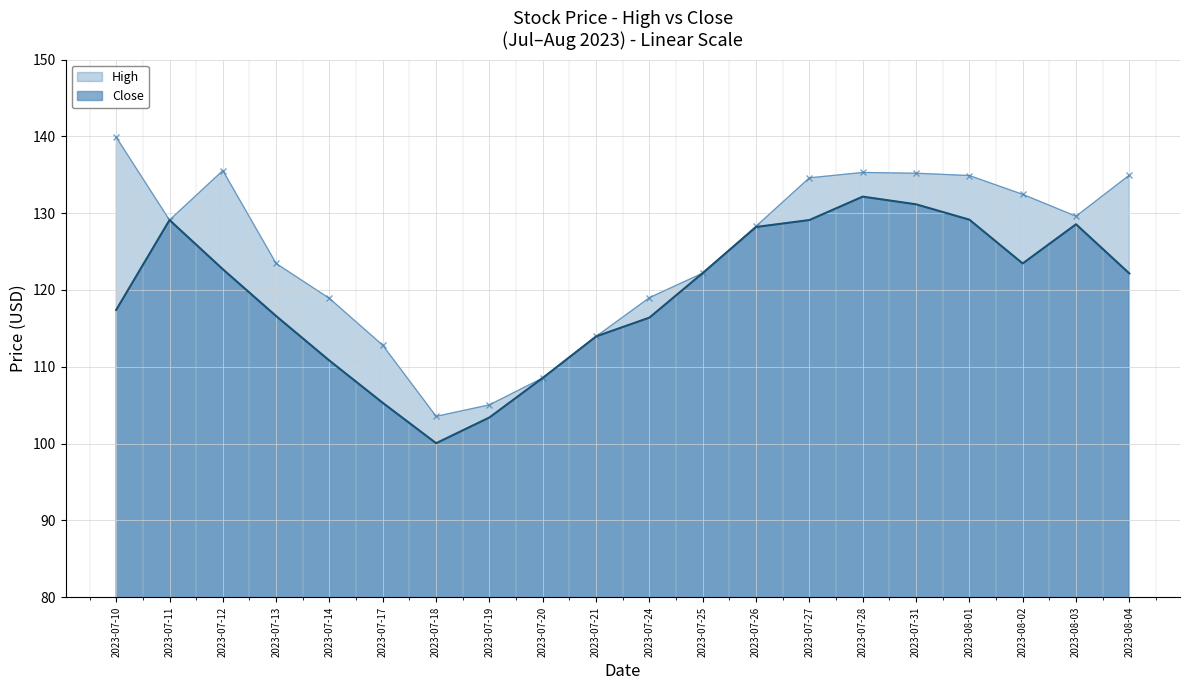

How many distinct data groups are displayed?

2